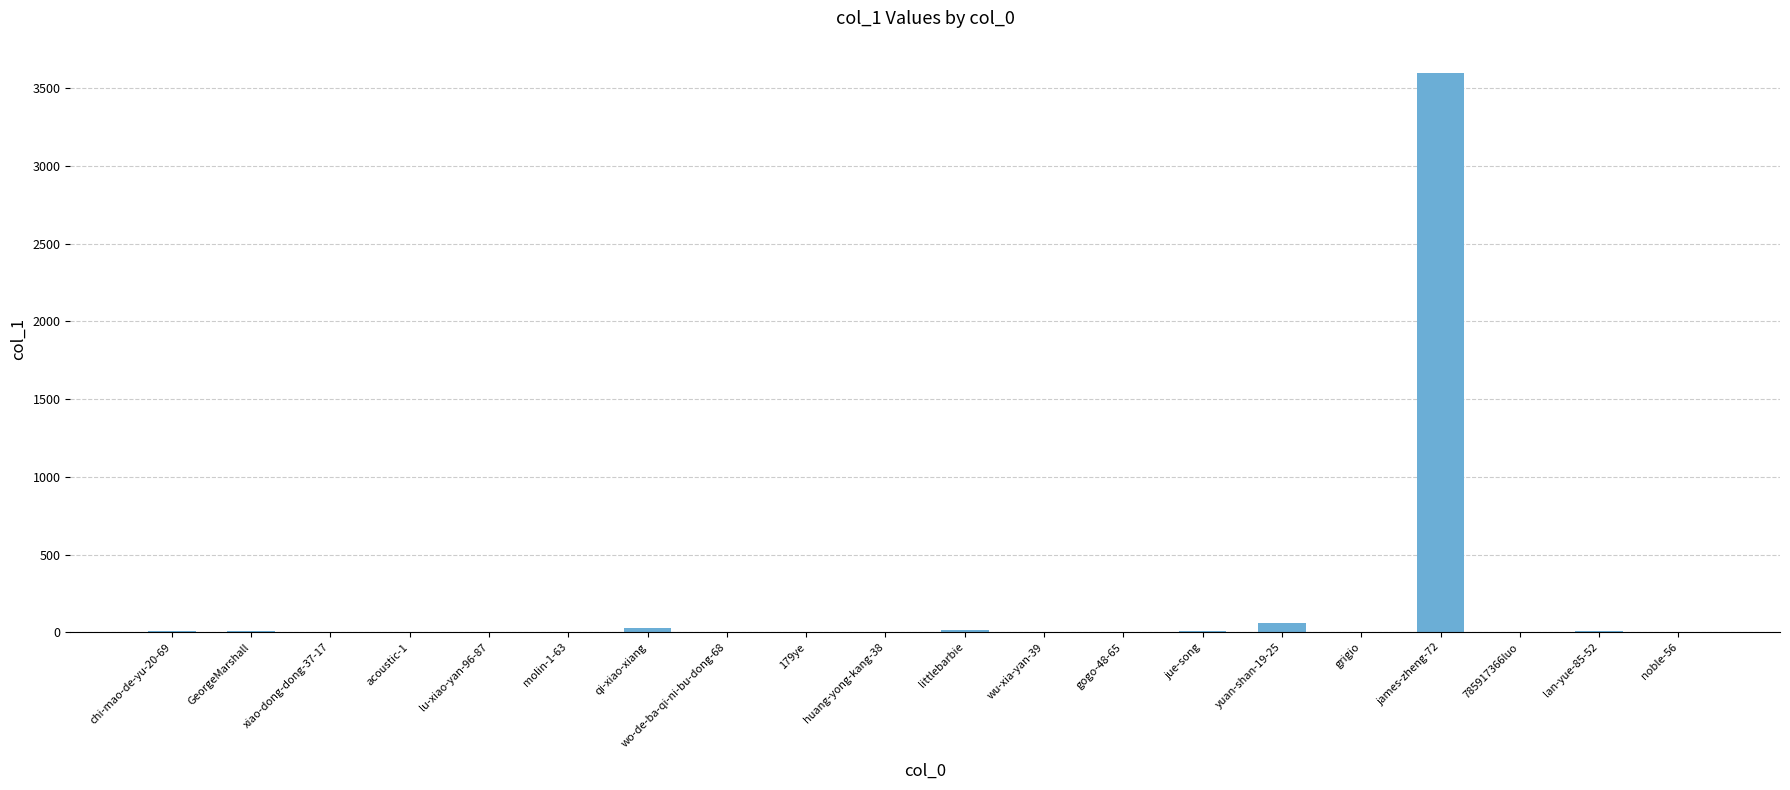

At which category does the chart reach its peak across all series?

james-zheng-72